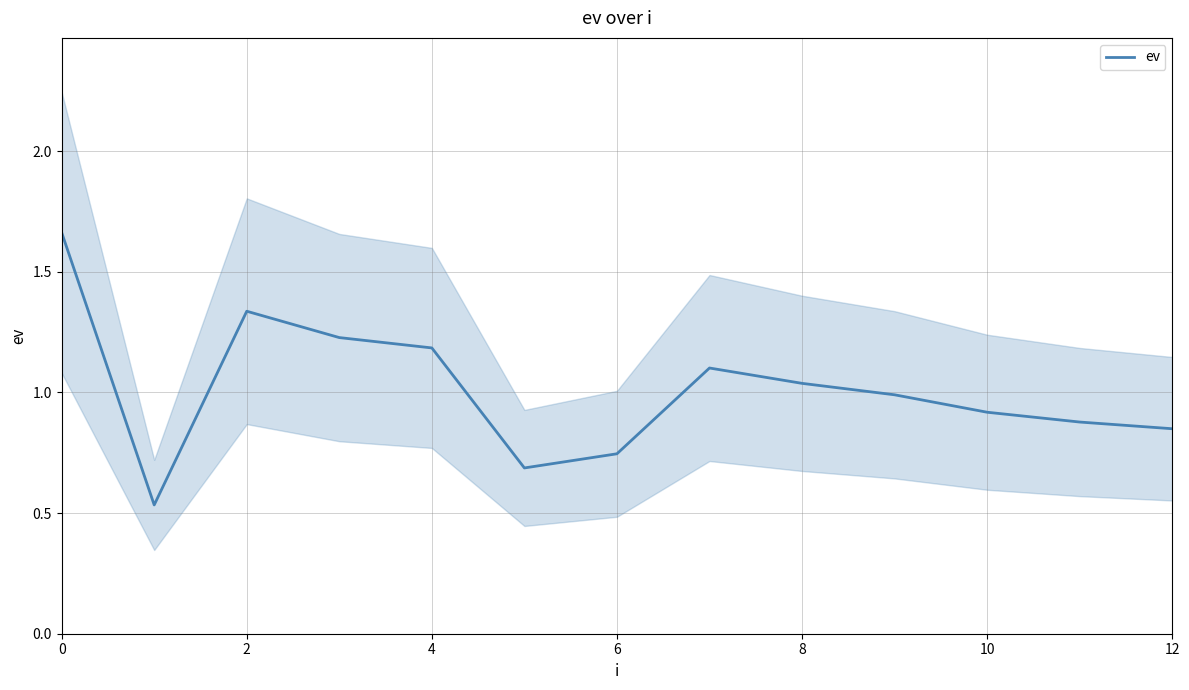

True or false: ev has a value of 1.4 at 8.

False